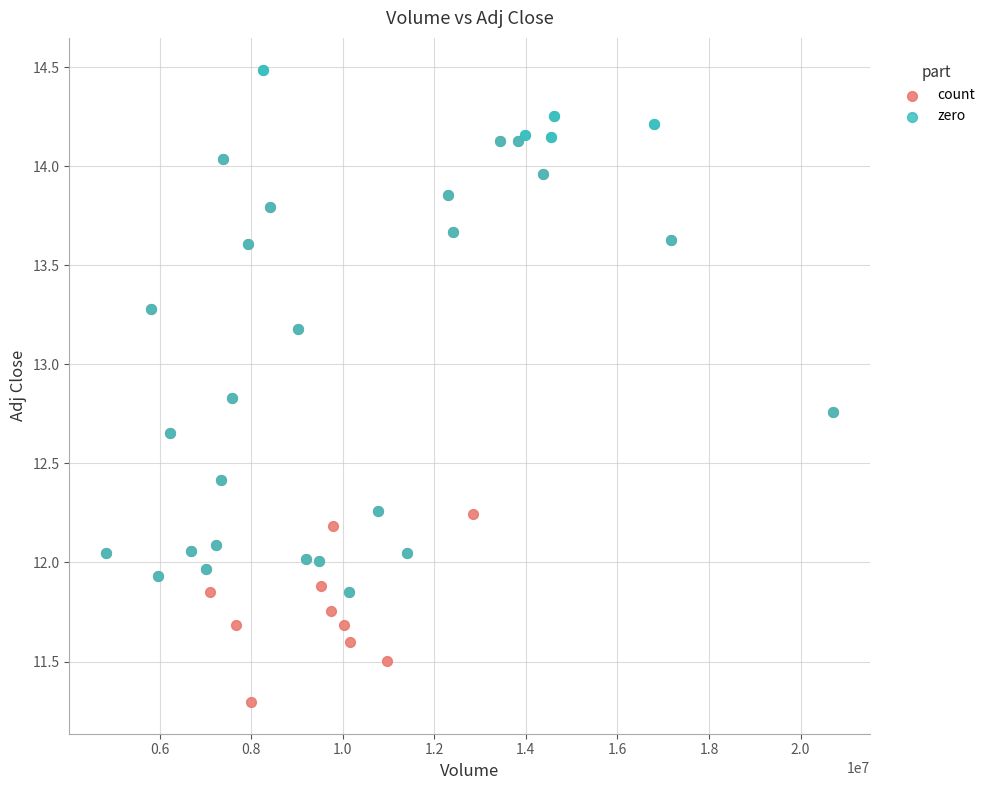

Which series reaches the maximum Y coordinate?

zero